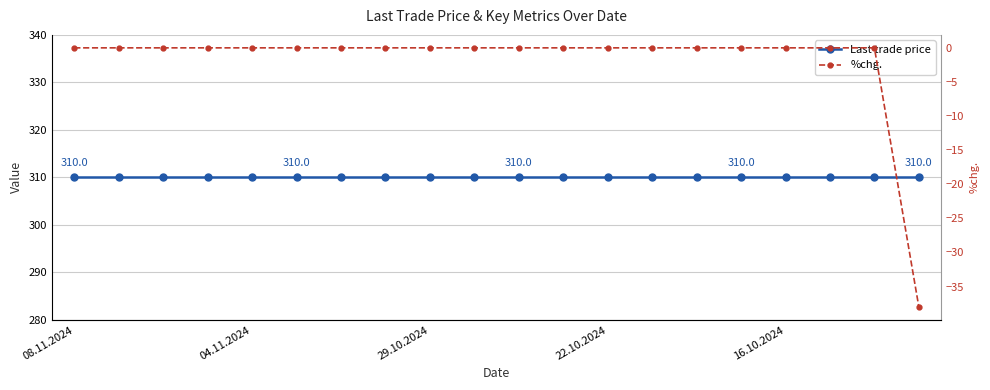

List the labels in order of %chg. value, largest first.

08.11.2024, 04.11.2024, 29.10.2024, 22.10.2024, 16.10.2024, 5, 6, 7, 8, 9, 10, 11, 12, 13, 14, 15, 16, 17, 18, 19